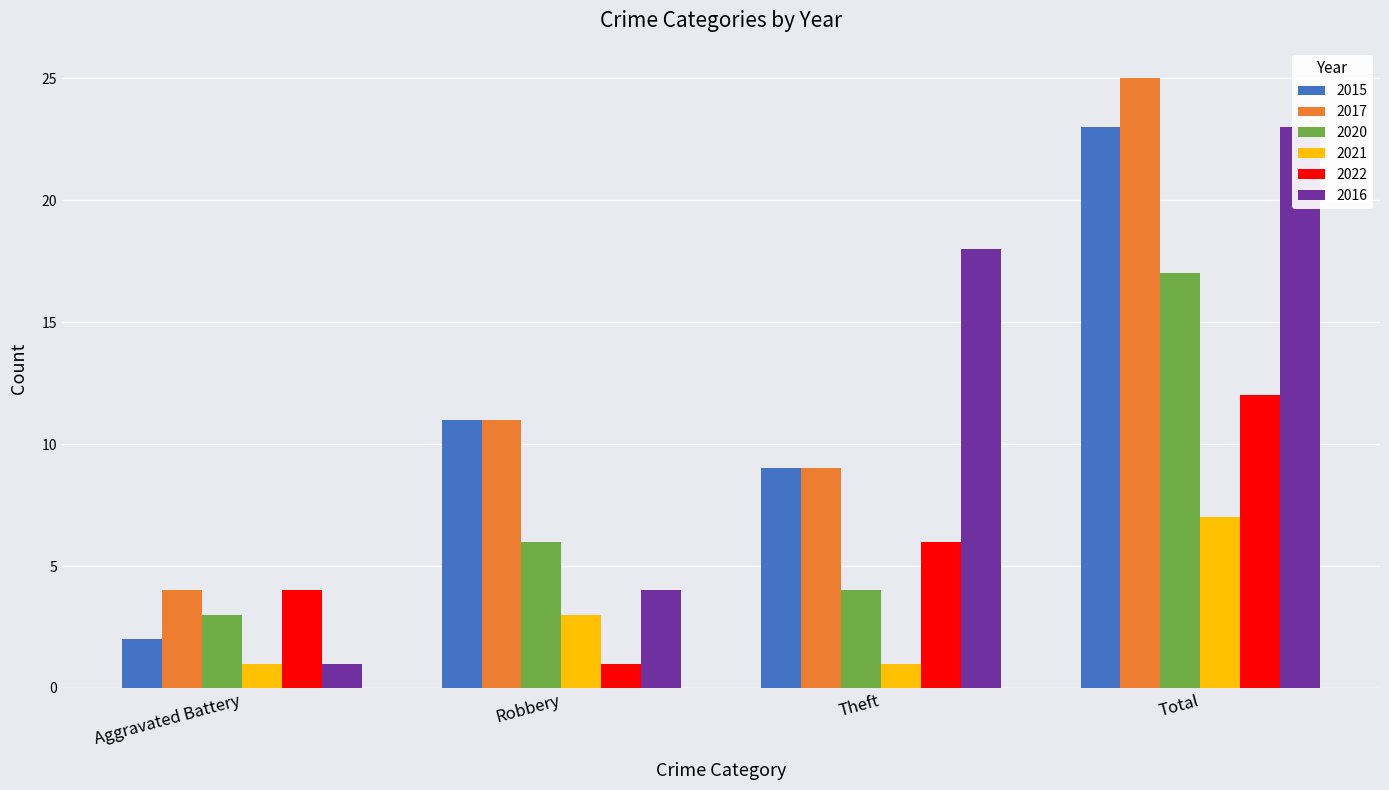

Count the 2016 values in the range 4 to 23.

3